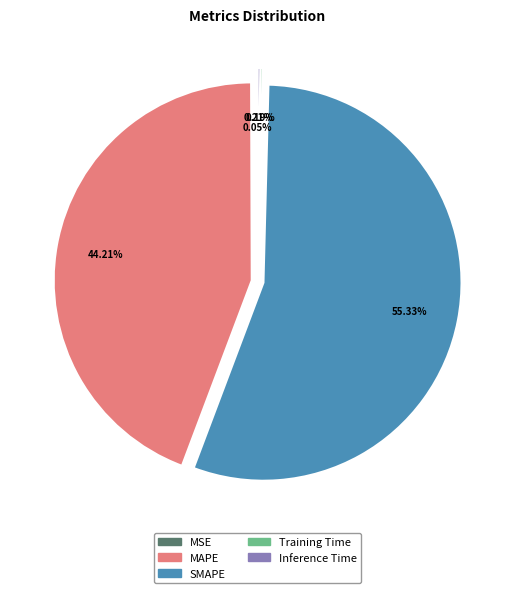

Which category accounts for the majority?

SMAPE